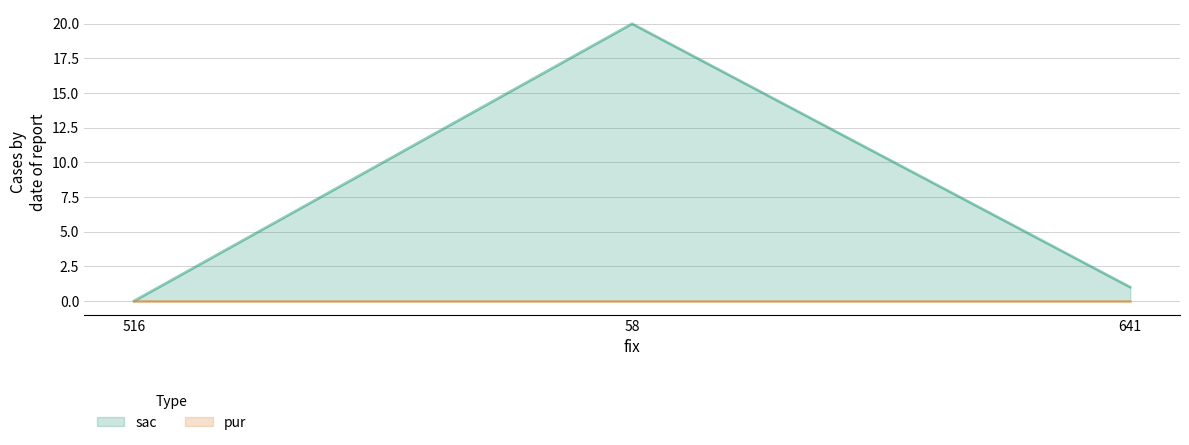

Between 58 and 641, which is larger?

58